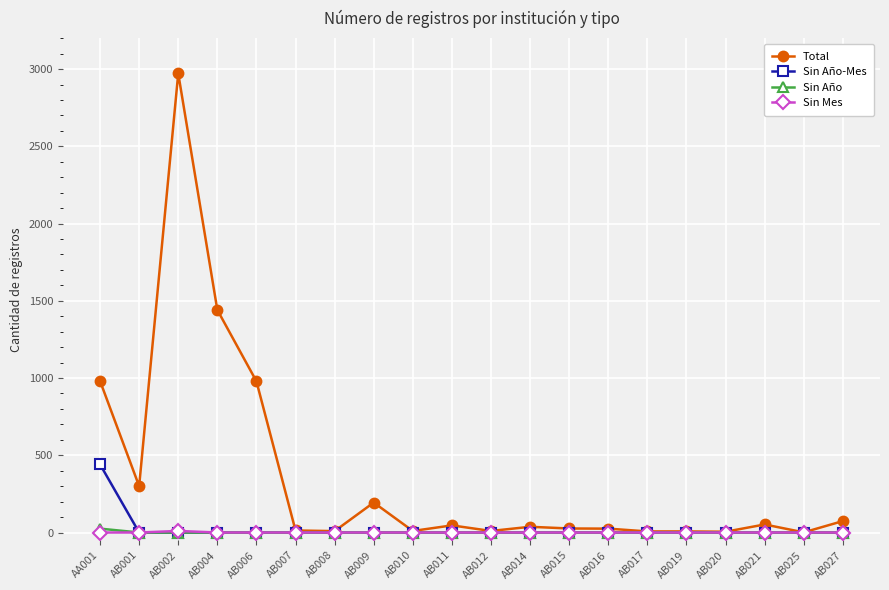

The value of Sin Año-Mes at AB011 is 0. True or false?

True